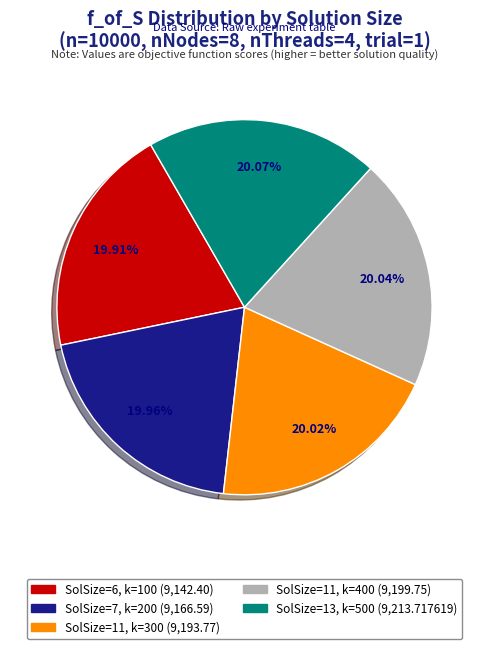

Is there any slice that represents more than half of the pie?

No